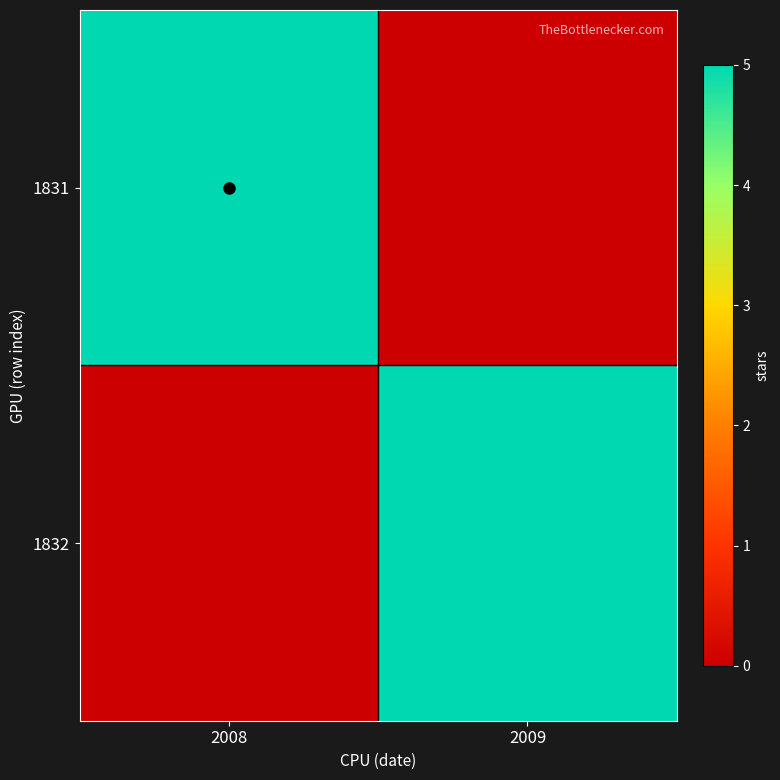

What is the difference between the highest and lowest values at 2008?

5